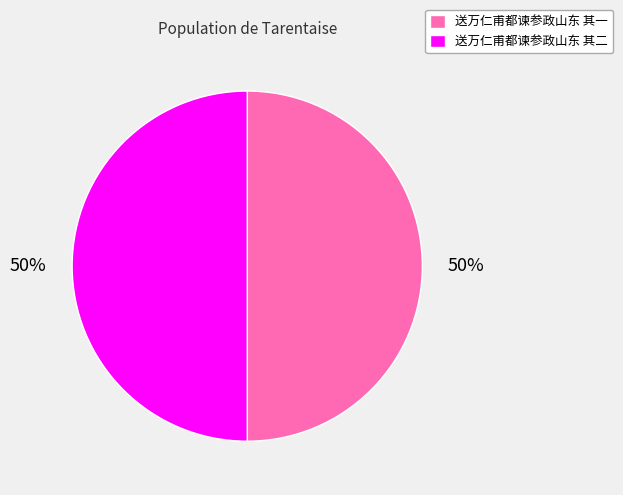

To the nearest percent, what is the combined percentage of 送万仁甫都谏参政山东 其一 and 送万仁甫都谏参政山东 其二?

100%